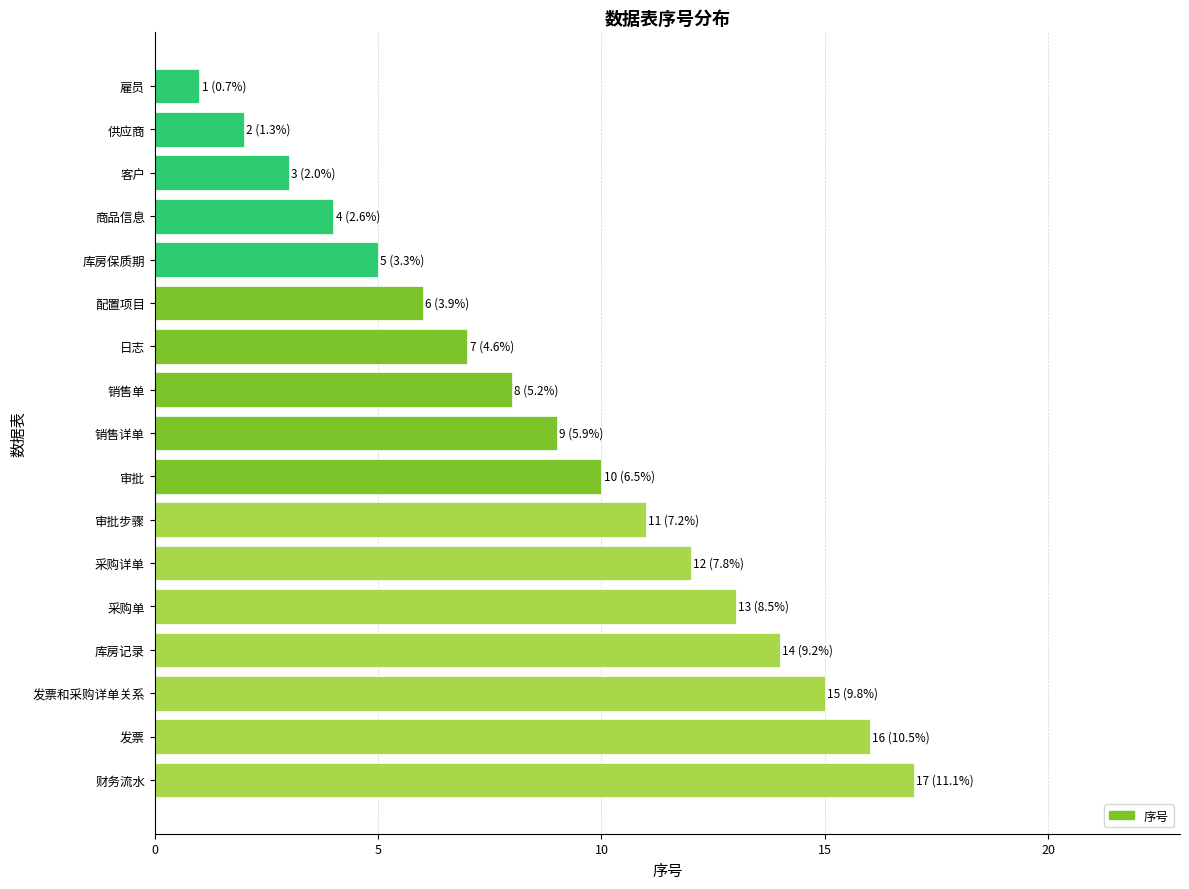

What is the change in value from 发票和采购详单关系 to 库房保质期?

-10